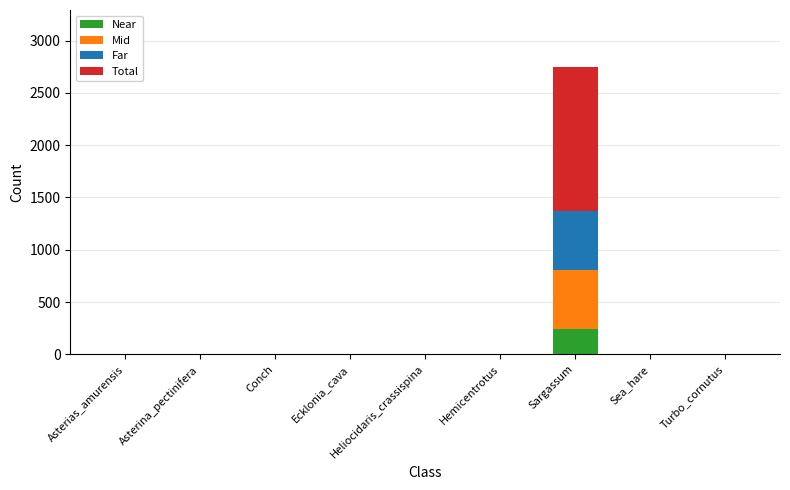

At which category is the sum across all series the highest?

Sargassum